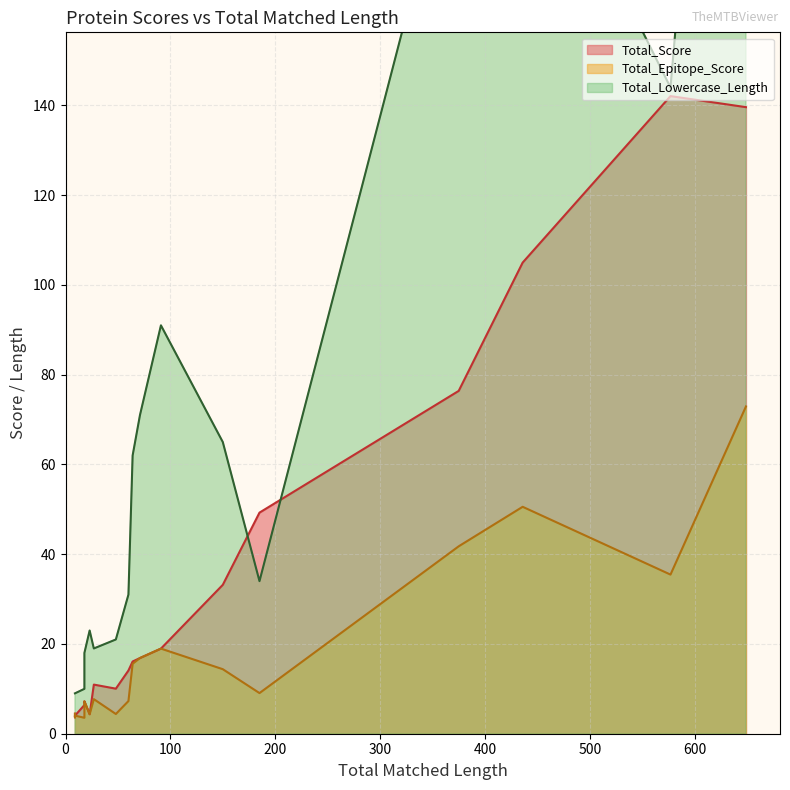

True or false: Total_Score and Total_Epitope_Score cross at least once.

False